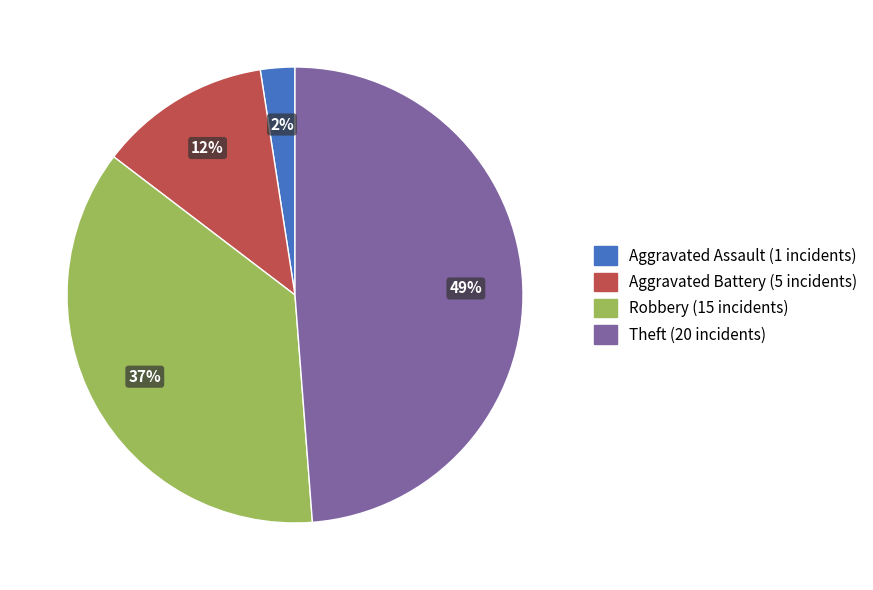

To the nearest percent, what is the average slice percentage?

25%